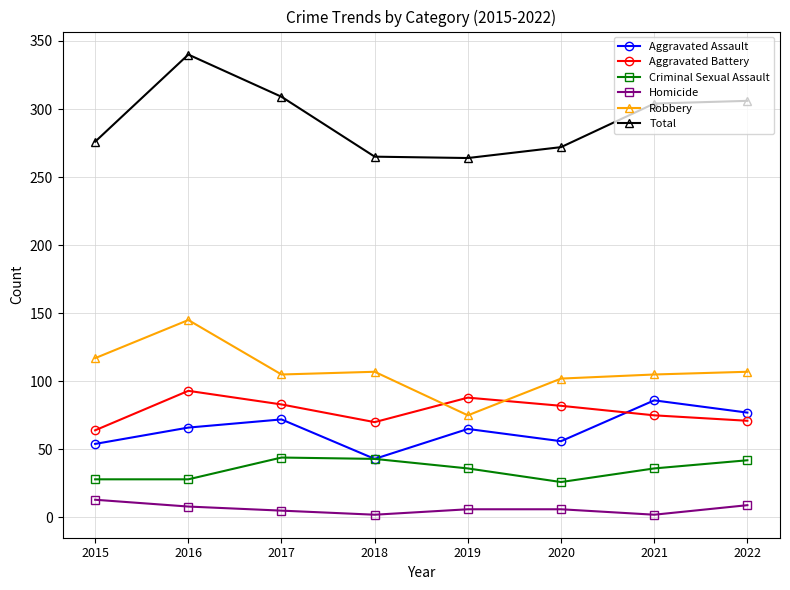

Rank the series by their maximum value, from highest to lowest.

Total, Robbery, Aggravated Battery, Aggravated Assault, Criminal Sexual Assault, Homicide